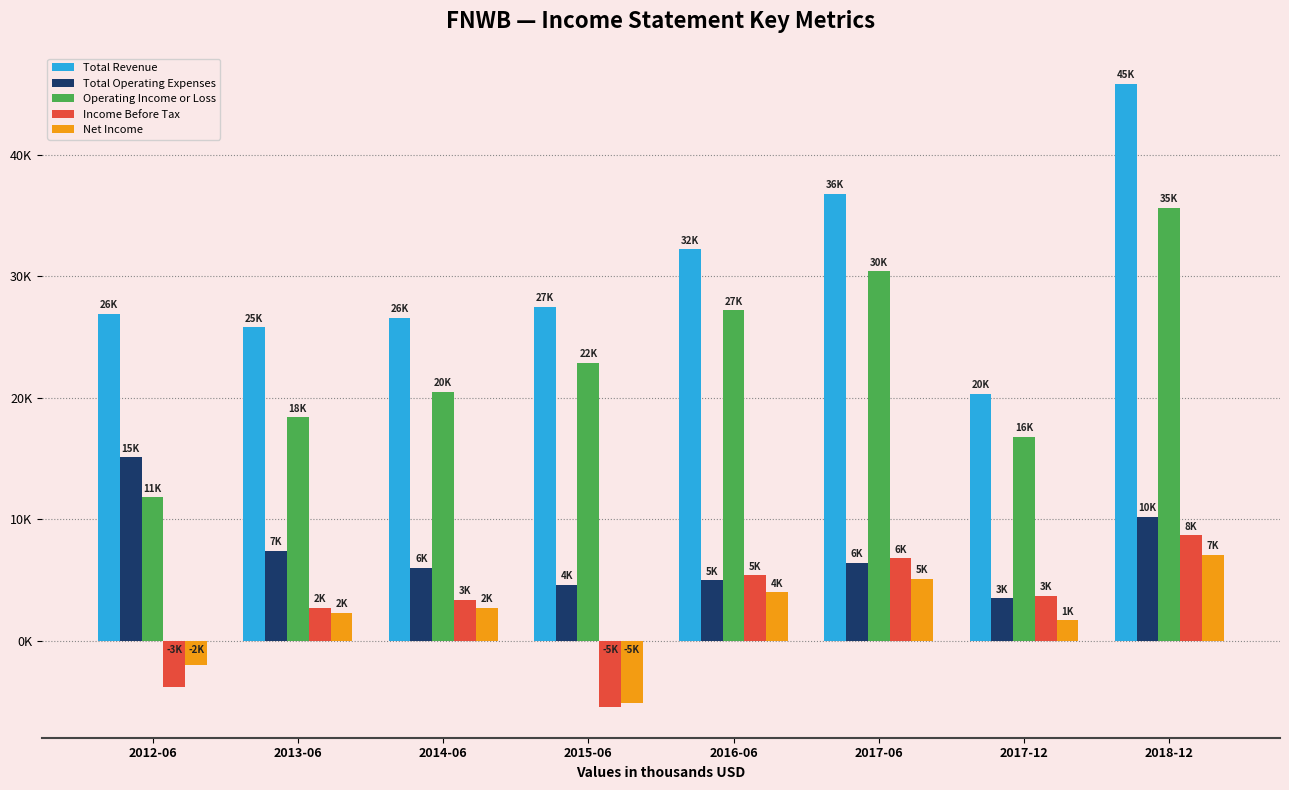

Are the bars horizontal?

No